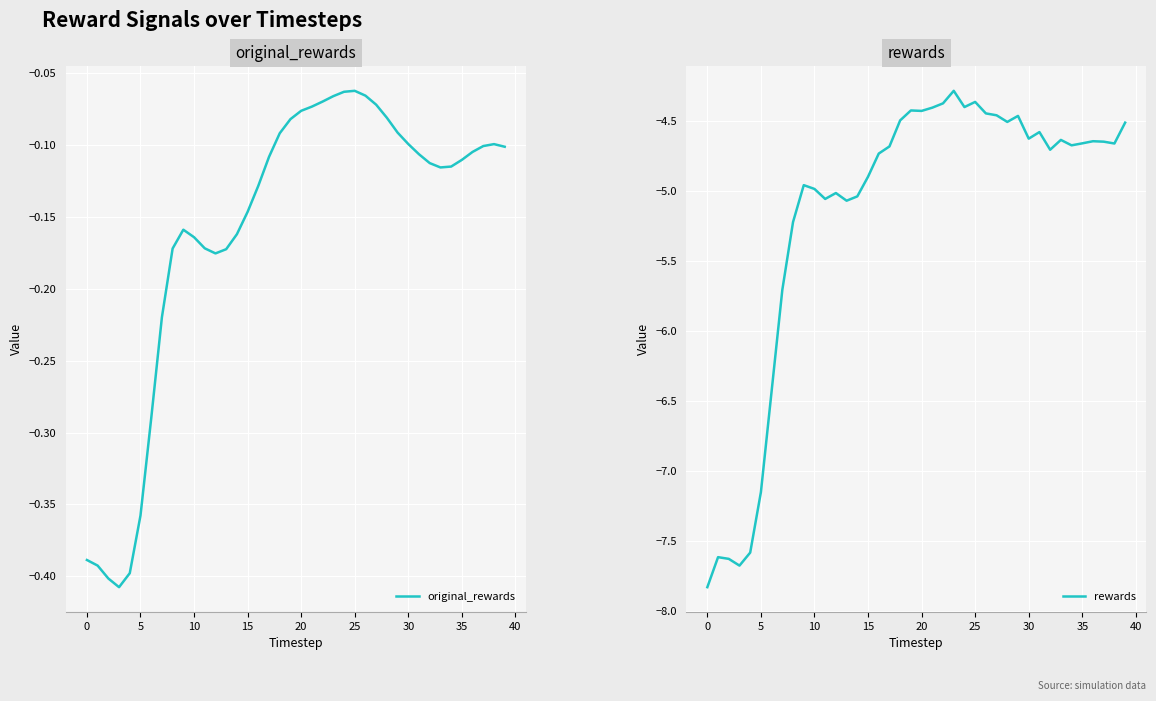

What is the minimum value shown in the chart?

-7.8